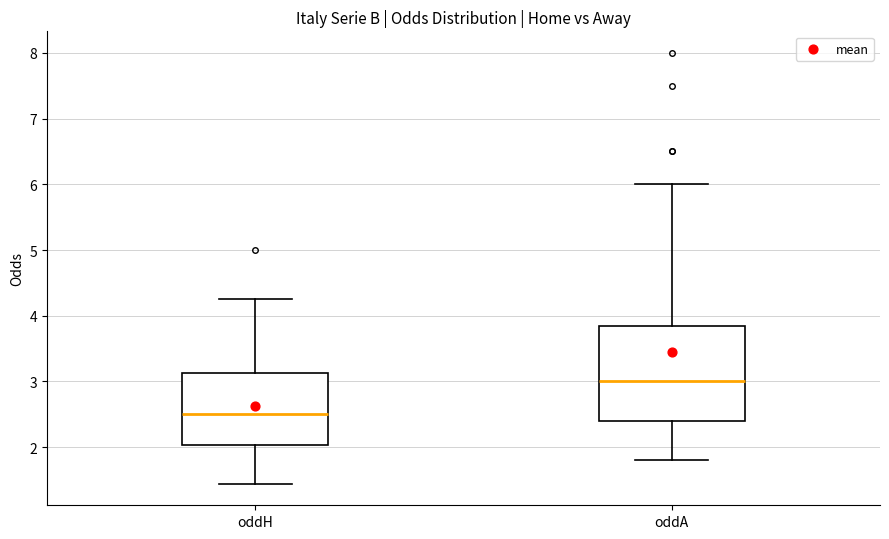

Comparing the boxes themselves (not the whiskers), which one is the tallest?

oddA